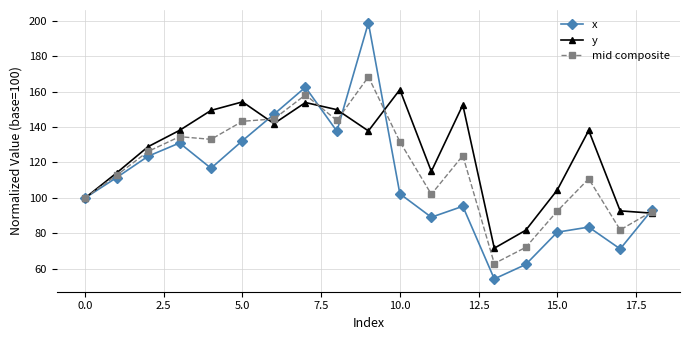

What is the value of the mid composite point at the 14th from the left?

63.0